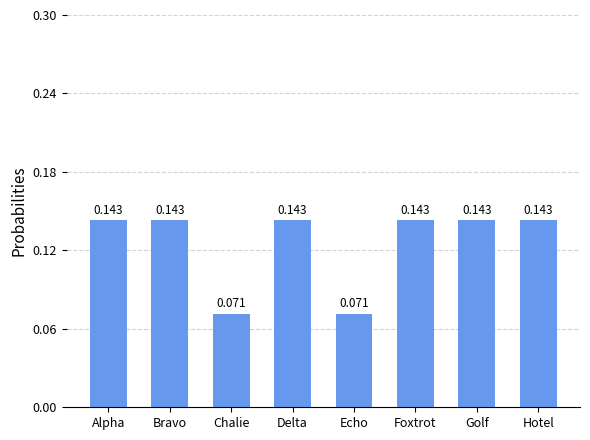

What is the label of the 4th bar from the left?

Delta